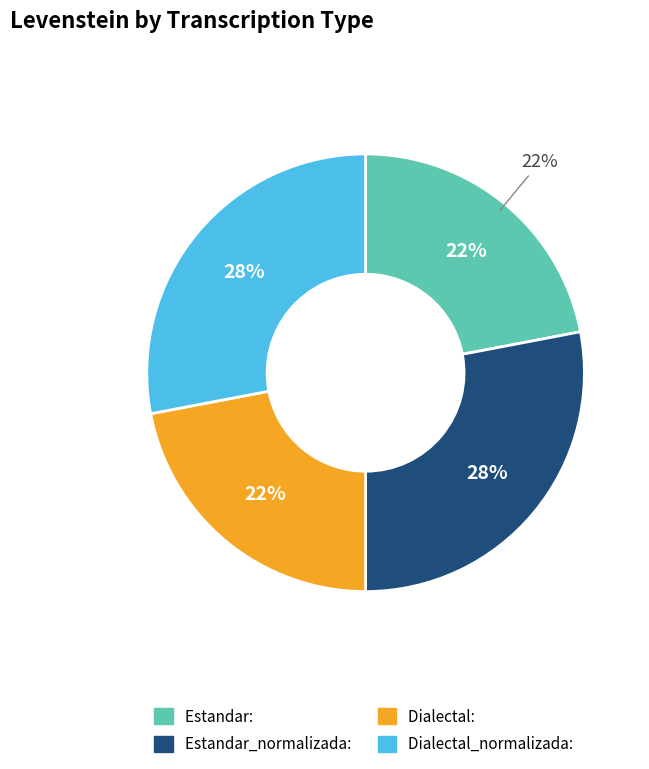

Which slice is the smallest?

Estandar